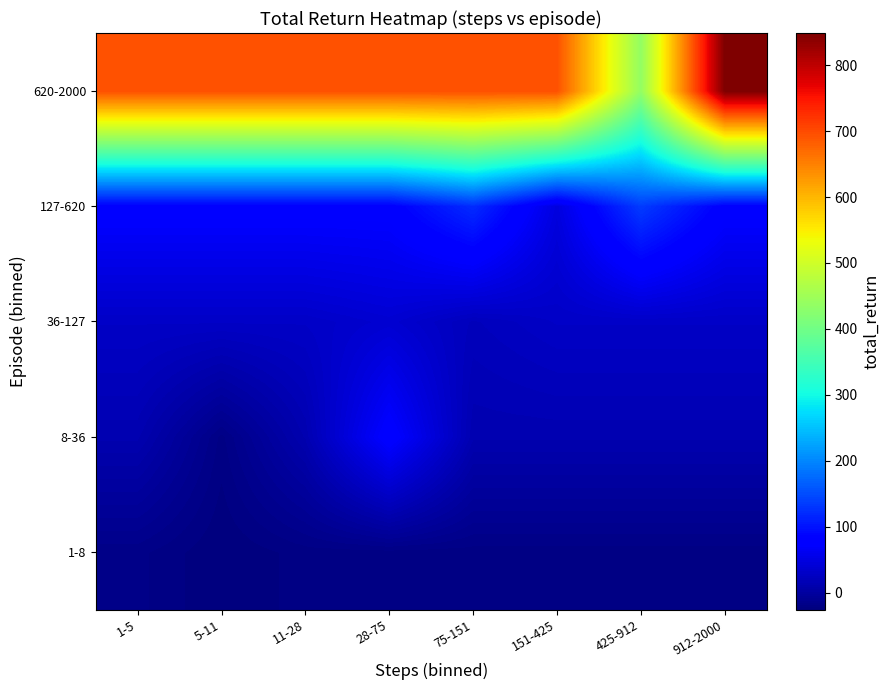

At which category does the chart reach its minimum across all series?

5-11